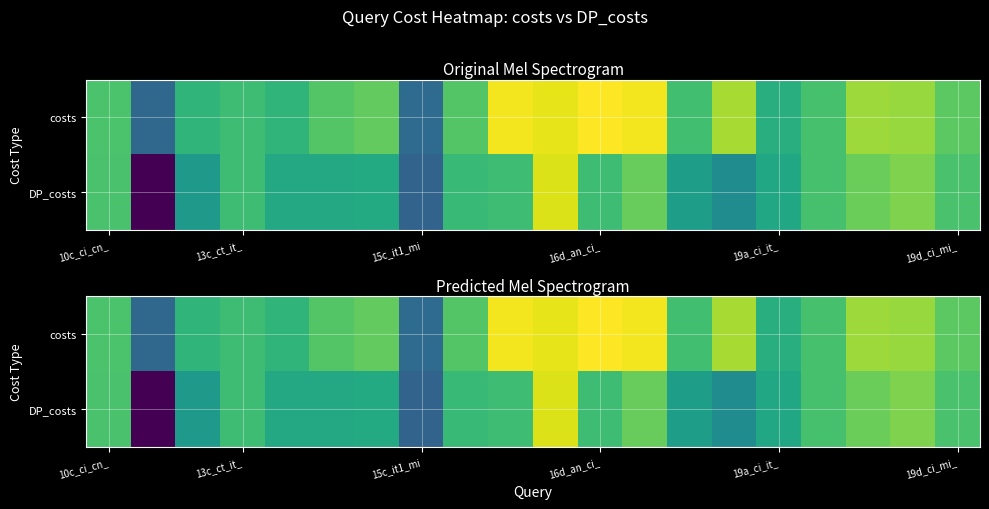

How many values in the DP_costs series are below 14?

9